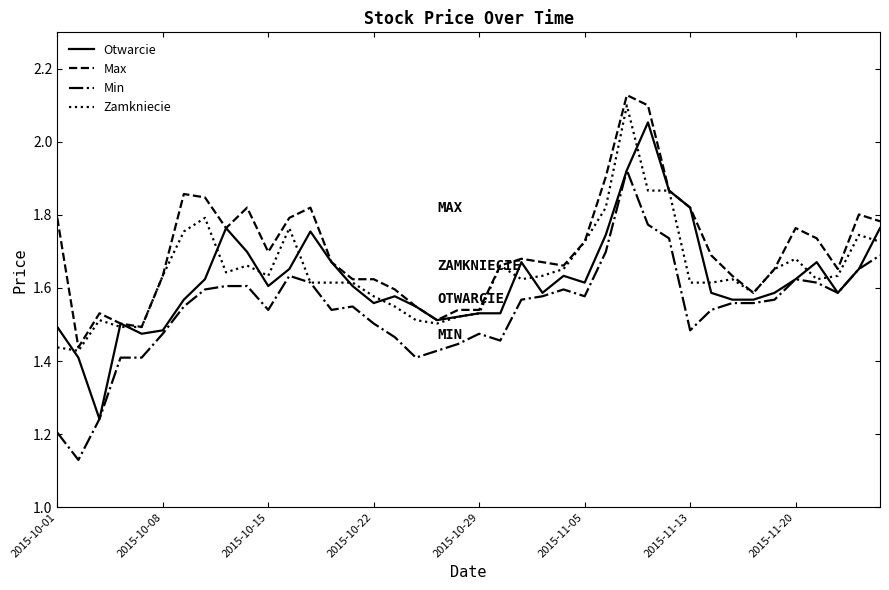

True or false: Min and Max intersect in this chart.

False